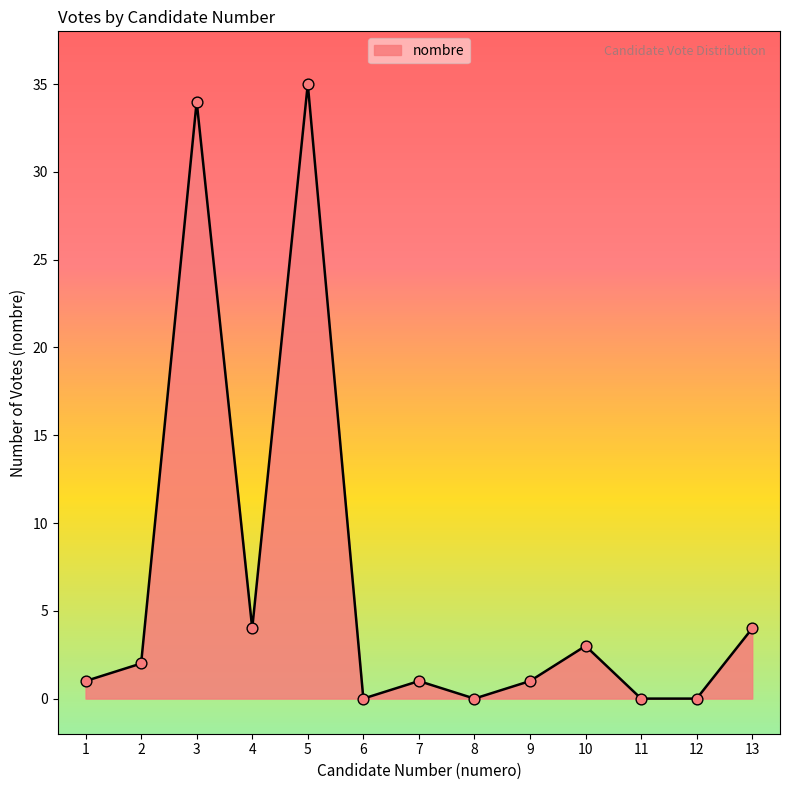

What is the change in value from 1 to 5?

+34